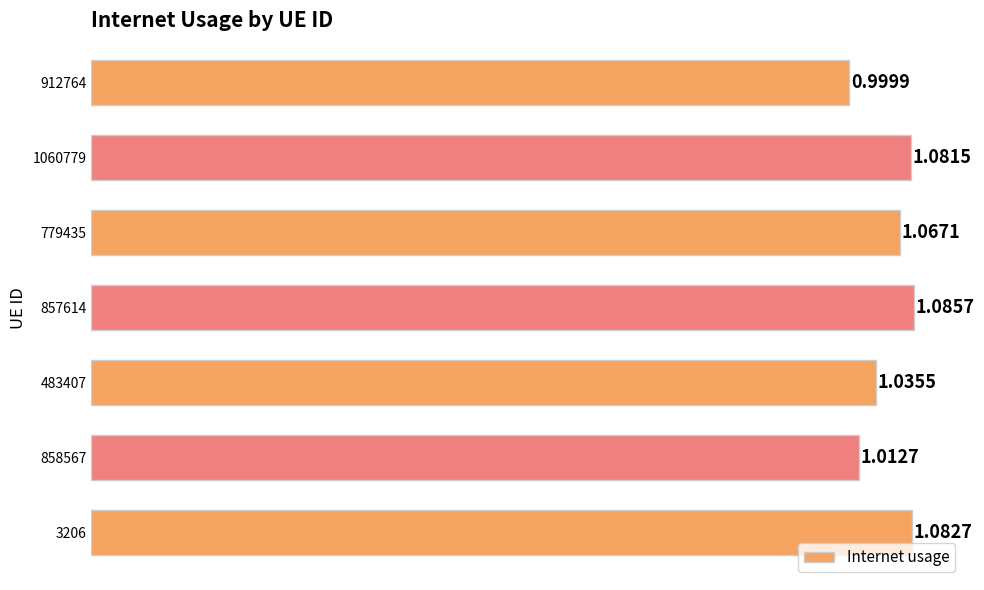

What is the change in value from 912764 to 779435?

+0.1